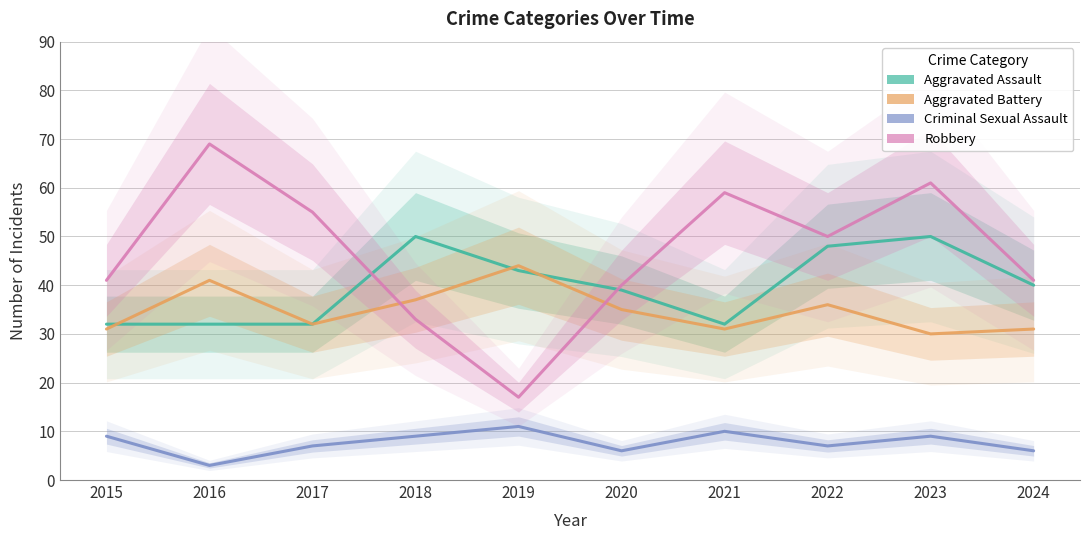

Where is the first local maximum for Criminal Sexual Assault?

2019